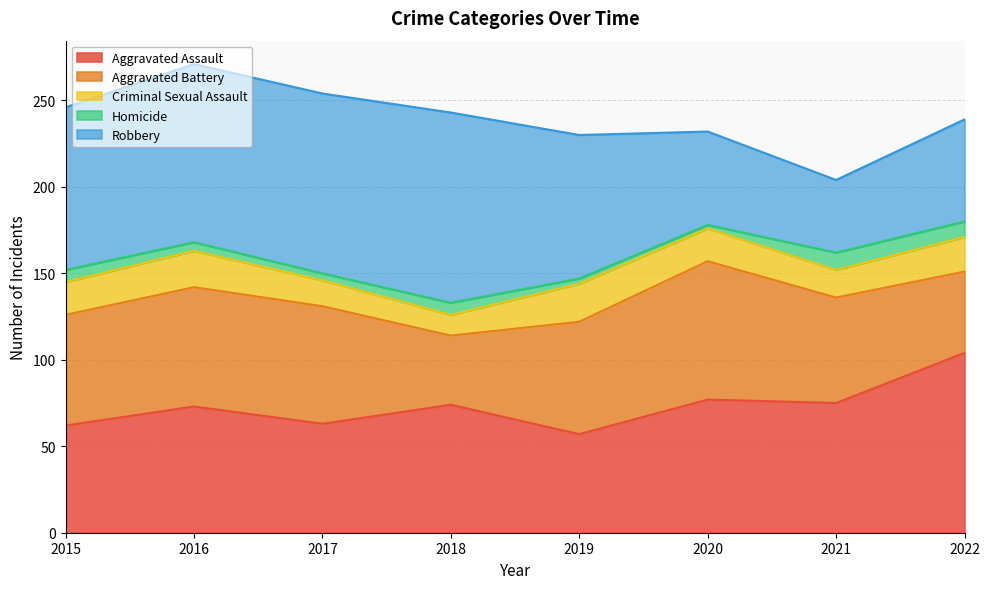

True or false: Aggravated Battery and Homicide cross at least once.

False